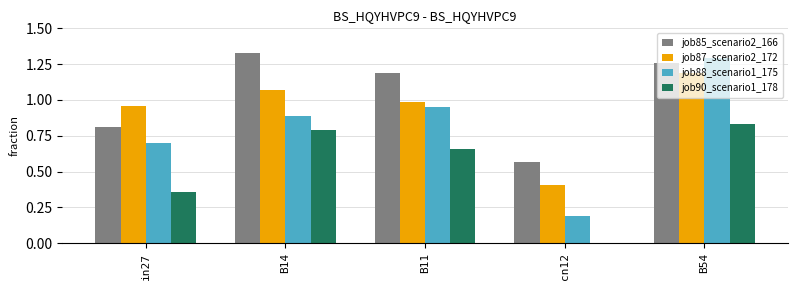

Which series changed the most between B11 and B54?

job88_scenario1_175